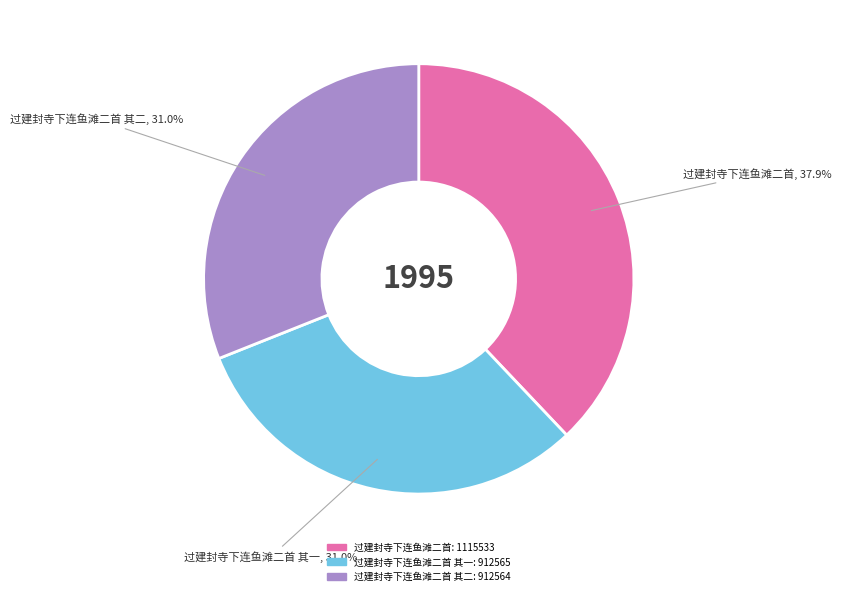

The 过建封寺下连鱼滩二首 slice represents 47% of the pie. True or false?

False